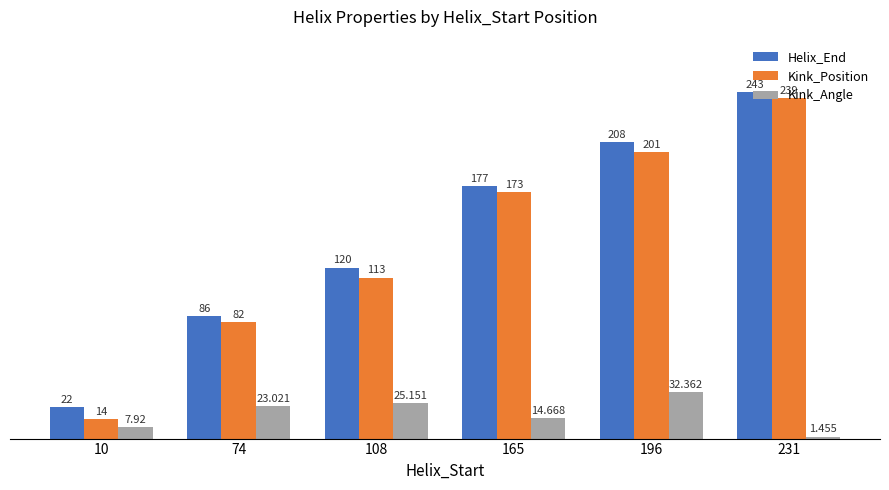

Rank the categories by Kink_Position value from lowest to highest.

10, 74, 108, 165, 196, 231